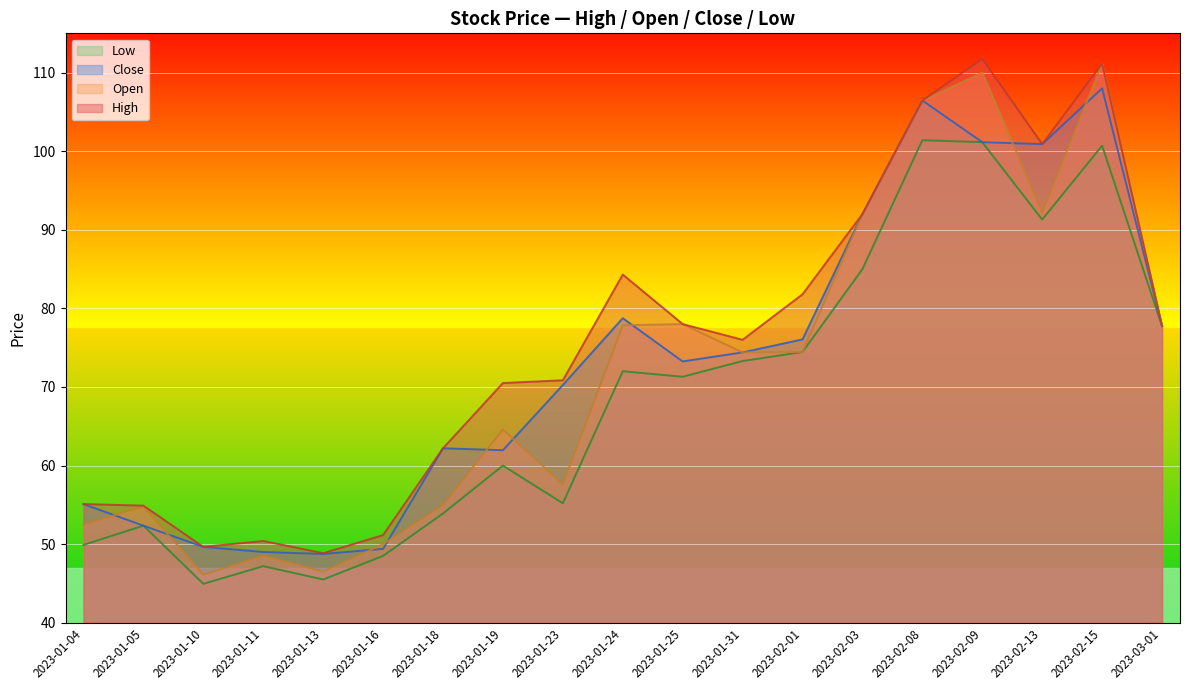

Rank the categories by Open value from lowest to highest.

2023-01-10, 2023-01-13, 2023-01-11, 2023-01-16, 2023-01-04, 2023-01-05, 2023-01-18, 2023-01-23, 2023-01-19, 2023-01-31, 2023-02-01, 2023-03-01, 2023-01-24, 2023-01-25, 2023-02-03, 2023-02-13, 2023-02-08, 2023-02-09, 2023-02-15